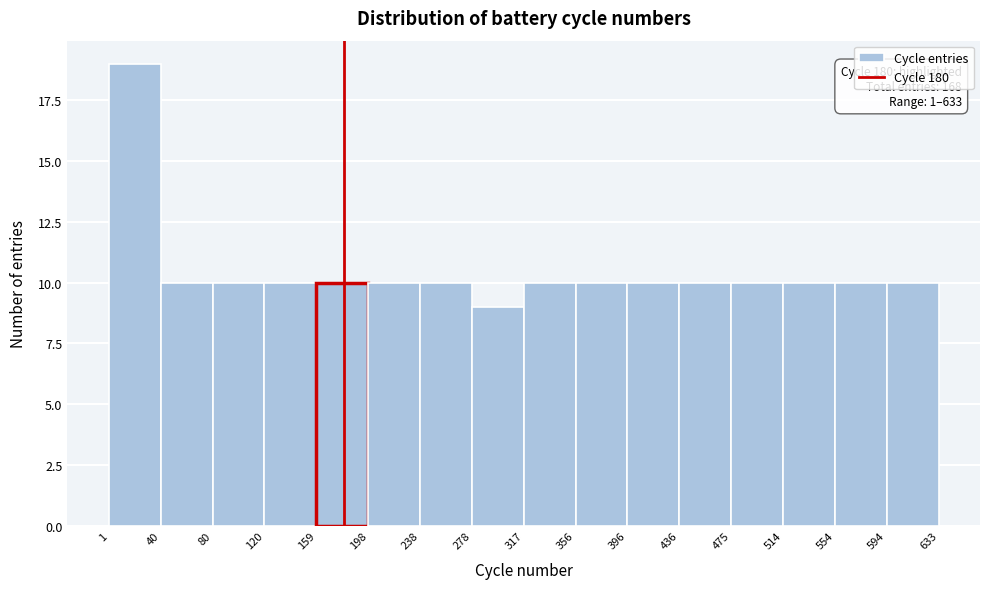

Which range on the x-axis has the tallest bar?

1 to 40